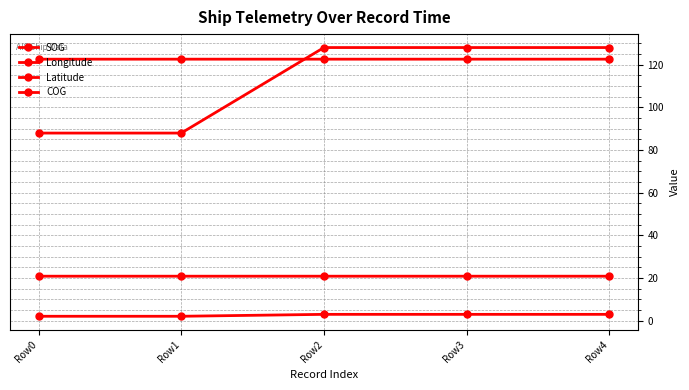

How many values in the SOG series are below 3?

2